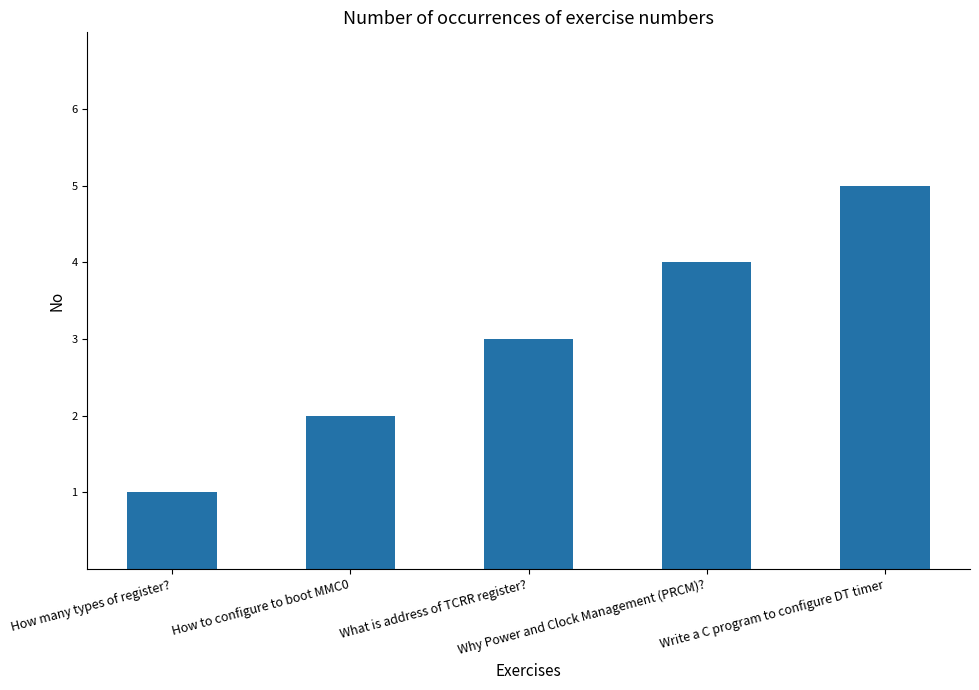

Which has a higher value, Why Power and Clock Management (PRCM)? or How to configure to boot MMC0?

Why Power and Clock Management (PRCM)?